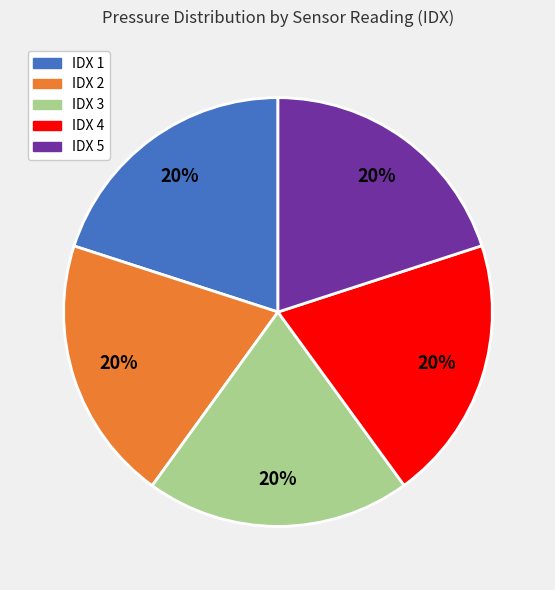

Does any single category account for the majority?

No